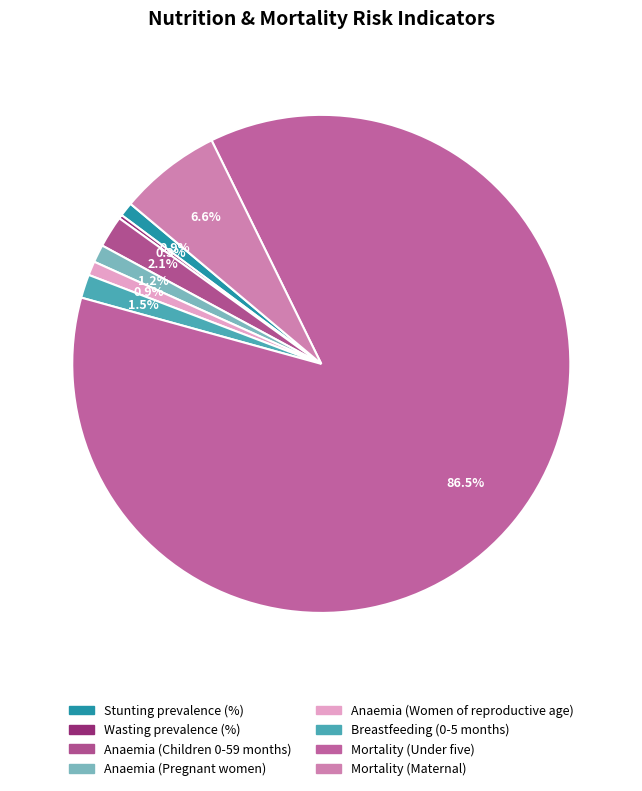

How many segments does this pie chart have?

8